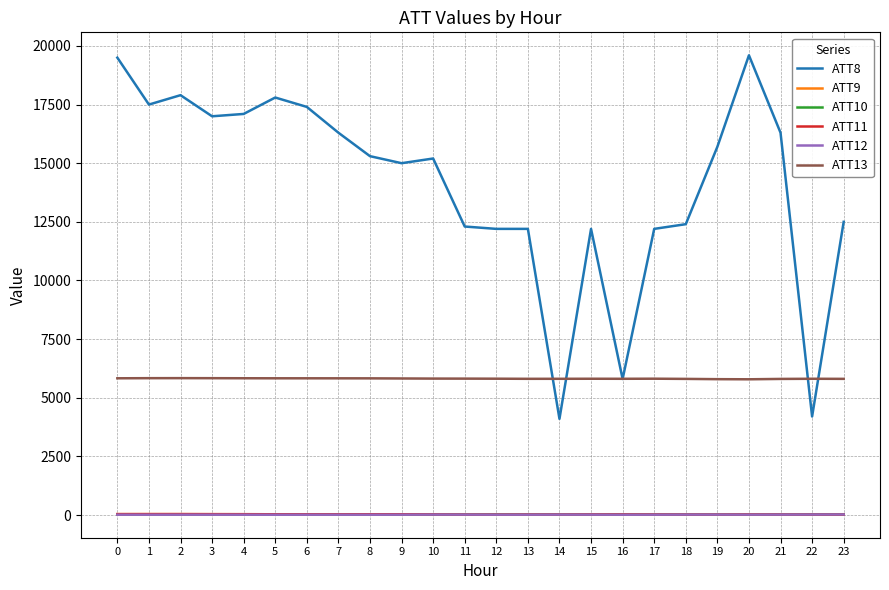

What is the smallest value displayed?

11.6